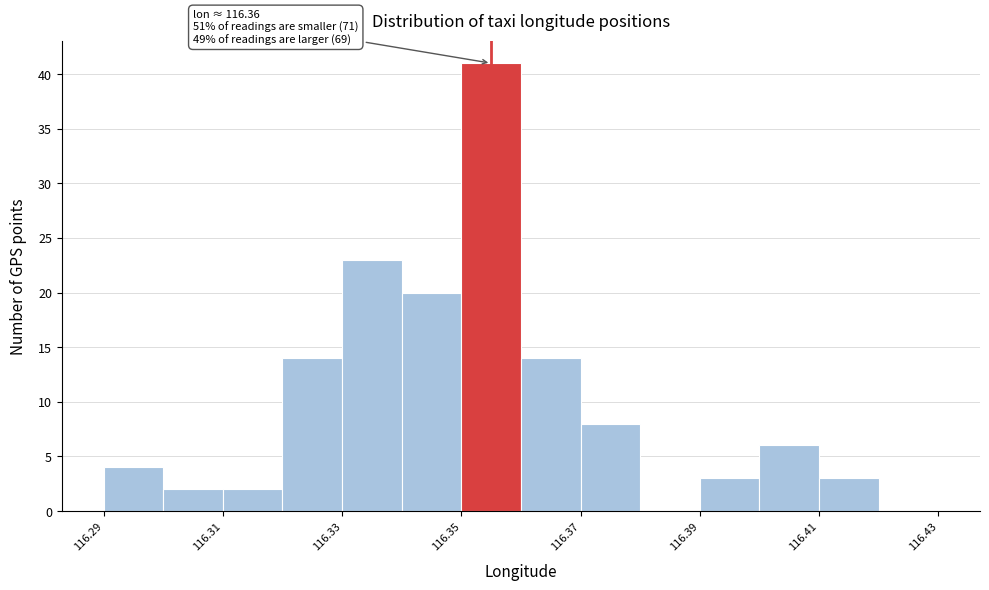

Which range on the x-axis has the tallest bar?

116.35 to 116.36